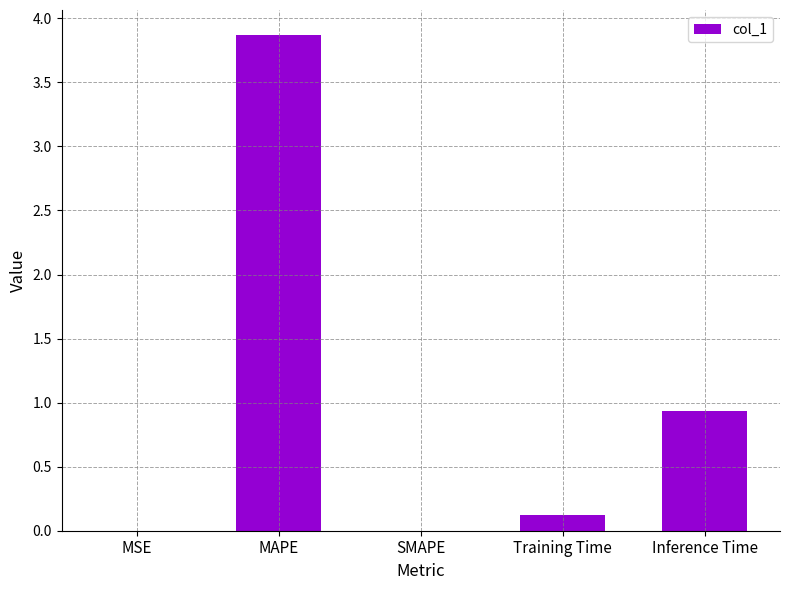

Read the value at Training Time.

0.1